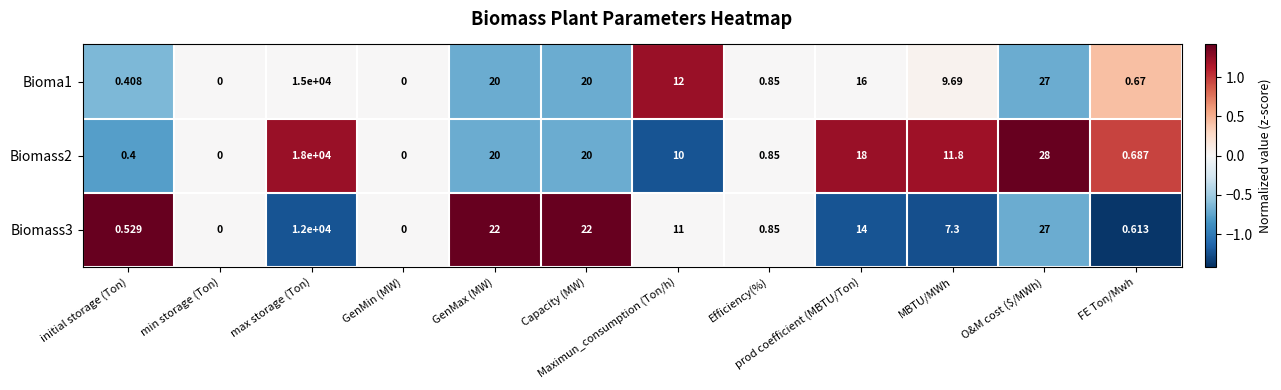

At which label is Bioma1 closest to 7500?

O&M cost ($/MWh)